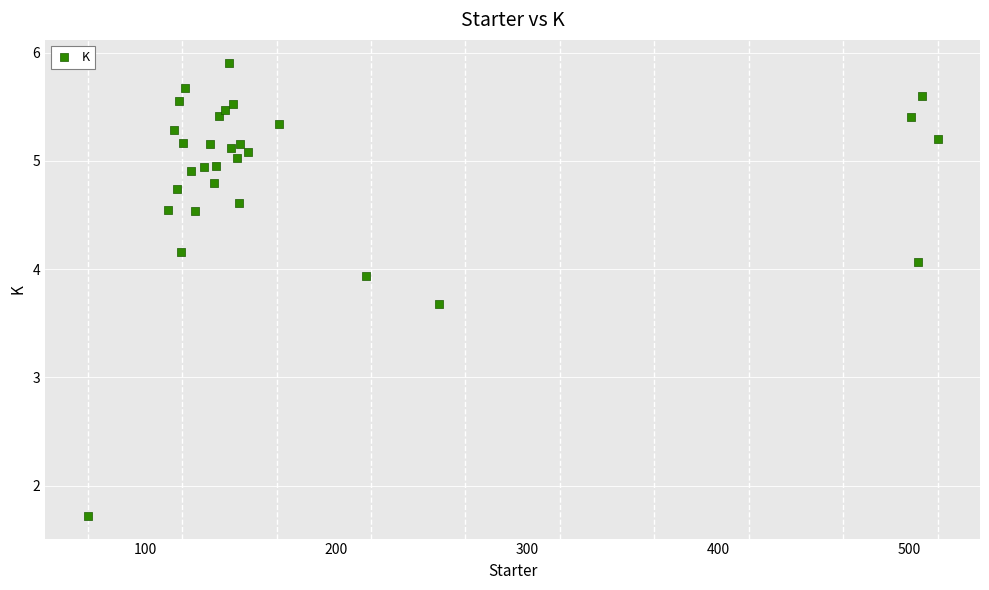

What Y value in the scatter plot is closest to 3?

3.7